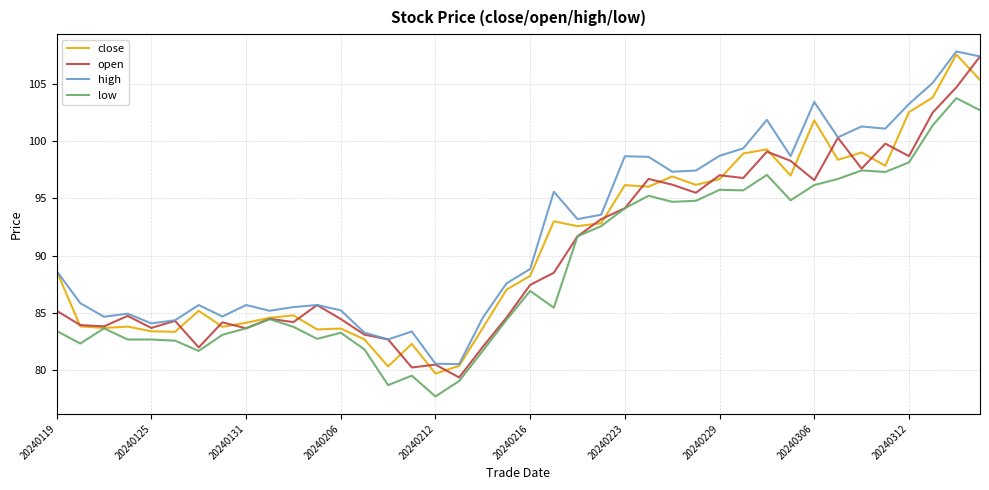

What is the lowest value of the open series?

79.4